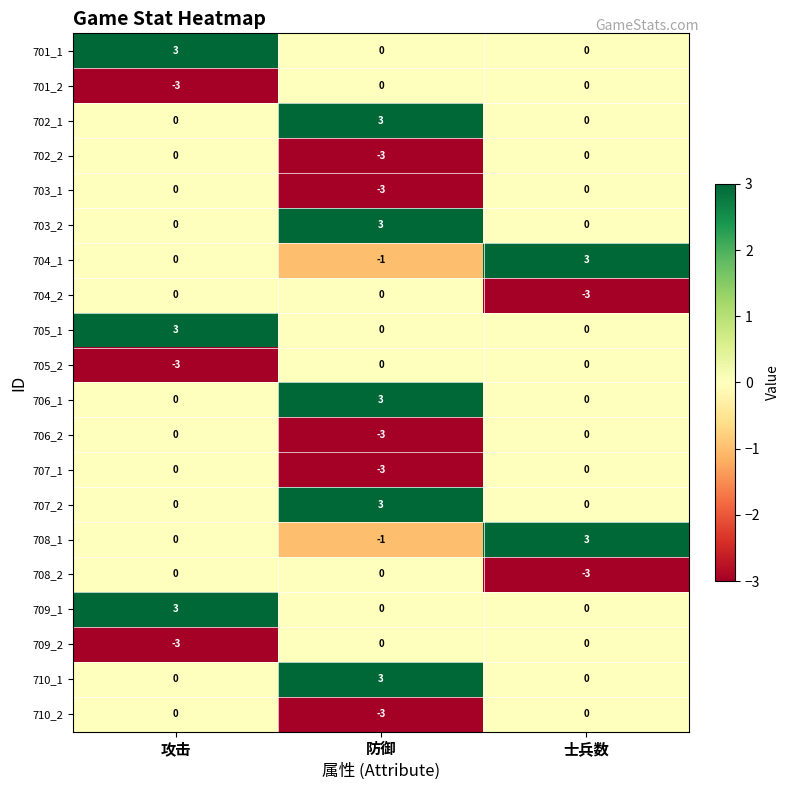

Read the 703_1 value at 防御.

-3